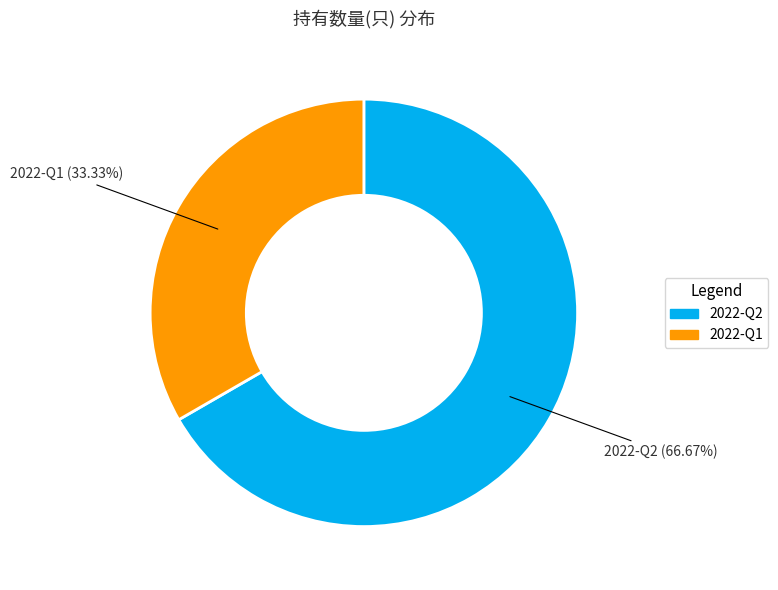

Rank the categories by value from highest to lowest.

2022-Q2, 2022-Q1